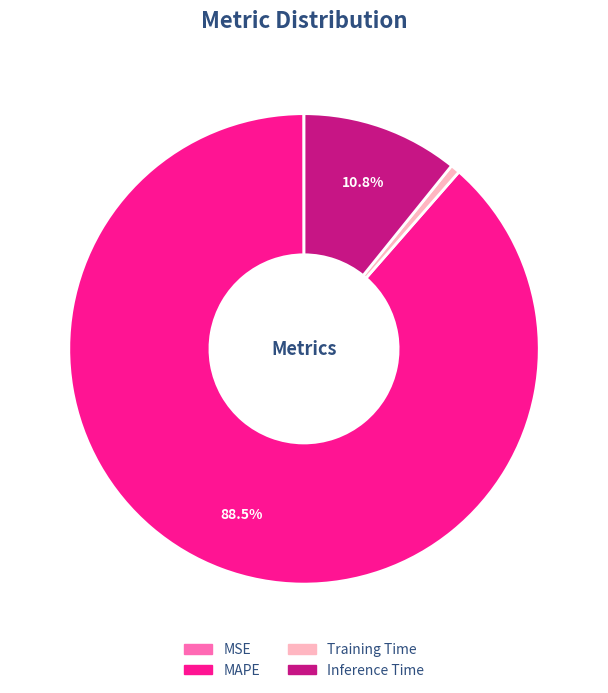

Is there any slice that represents more than half of the pie?

Yes